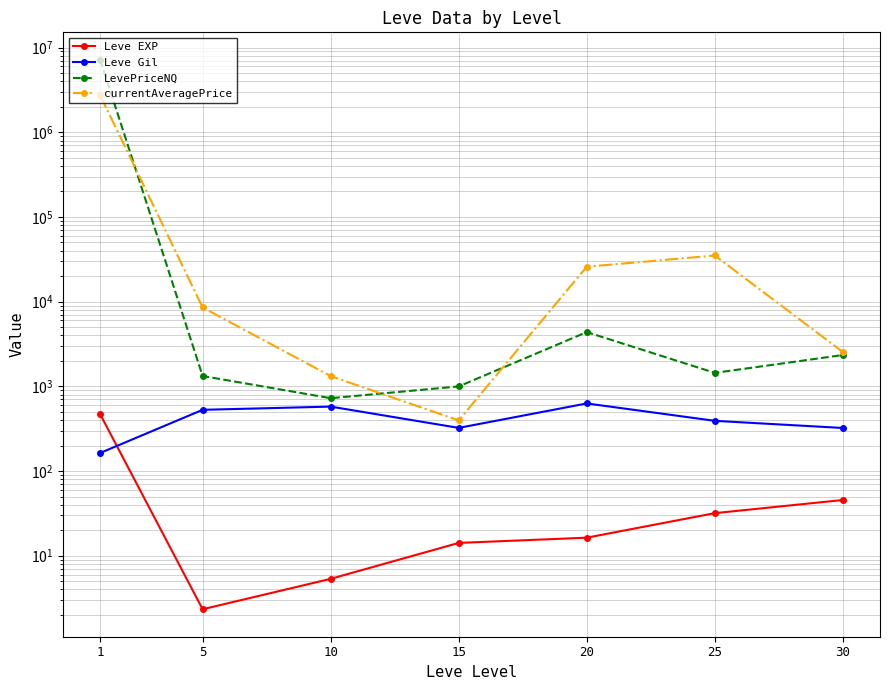

In Leve EXP, how many points are lower than both neighbors (excluding endpoints)?

1